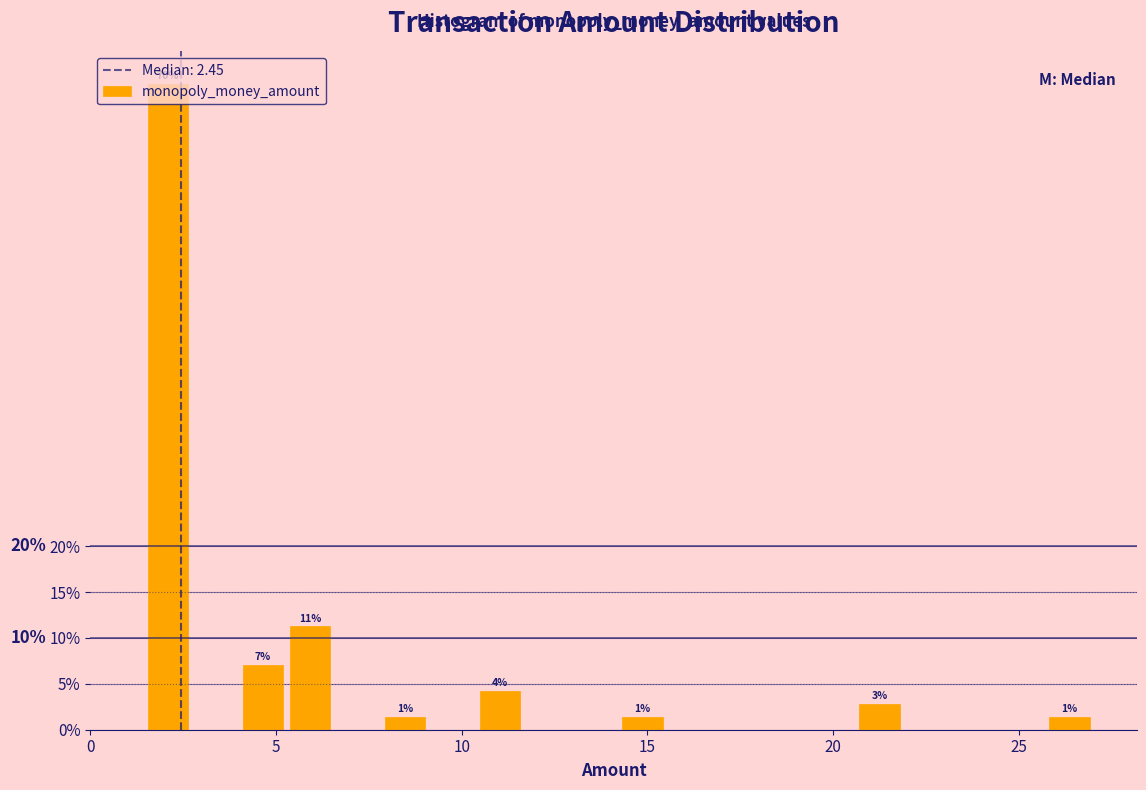

Around what value on the x-axis is the tallest bar? Give the approximate position of its centre, as read against the axis.

2.0